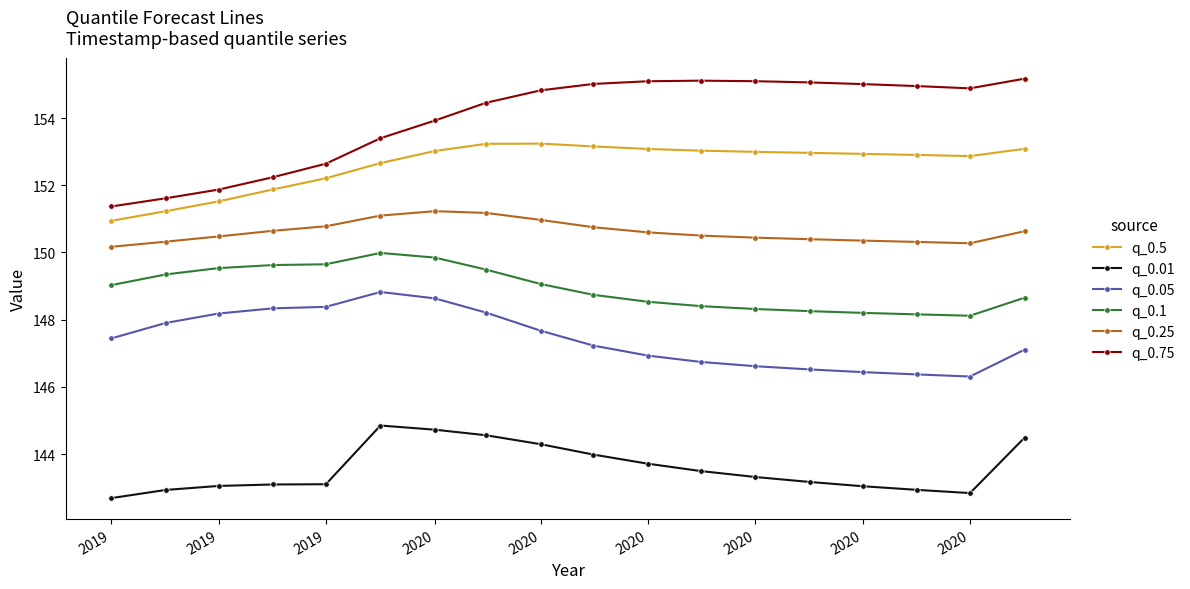

Does the chart have visible grid lines?

No